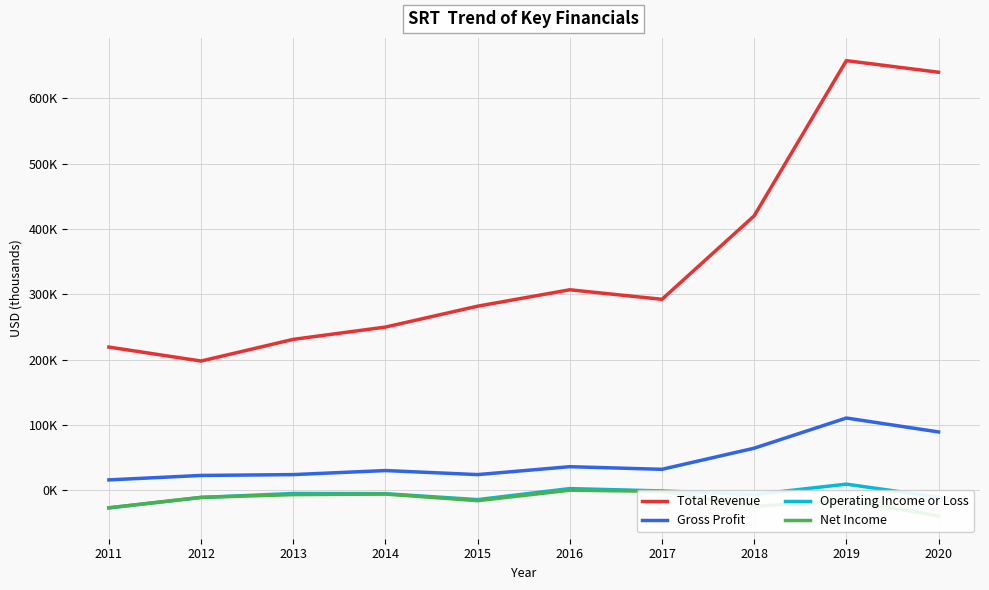

What is the difference between the highest and lowest values at 2011?

246100